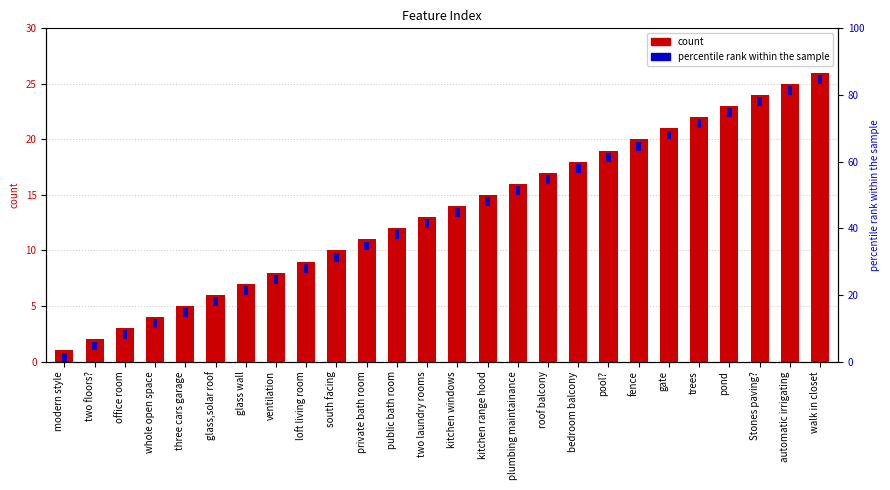

What is the smallest value displayed?

1